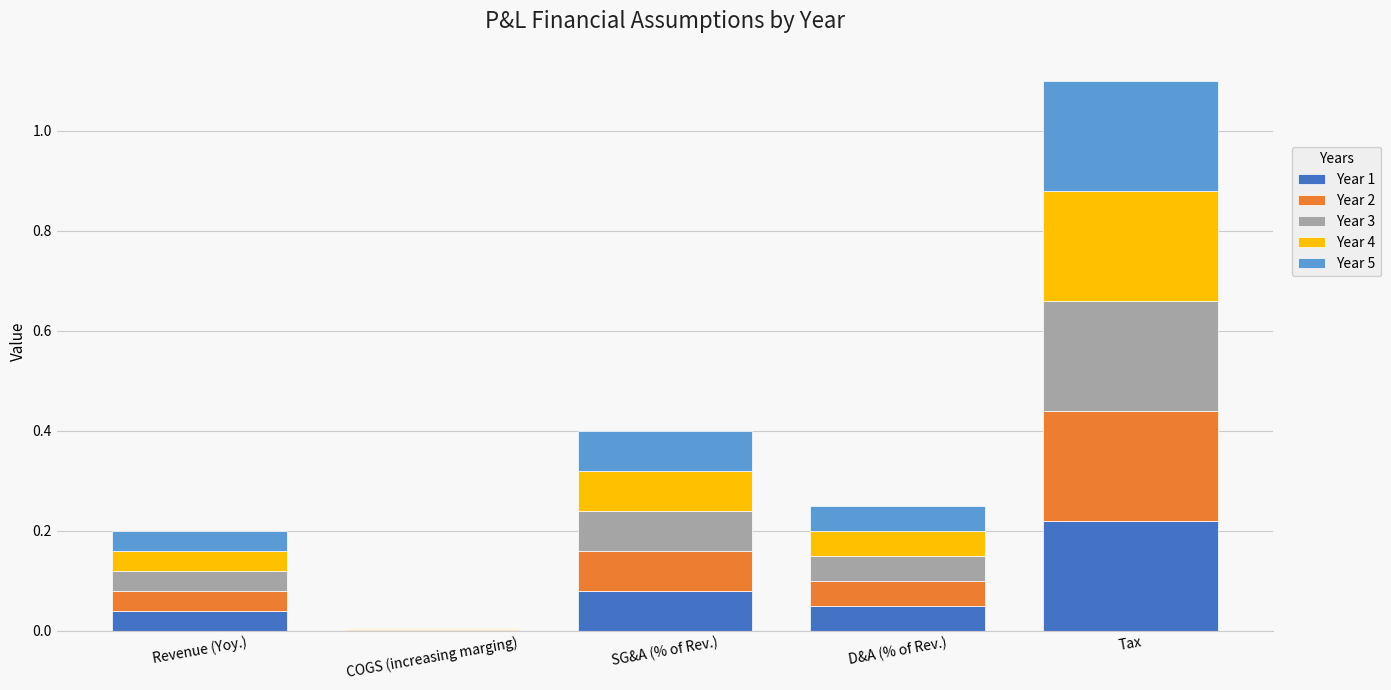

Which category has the highest value in the Year 1 series?

Tax